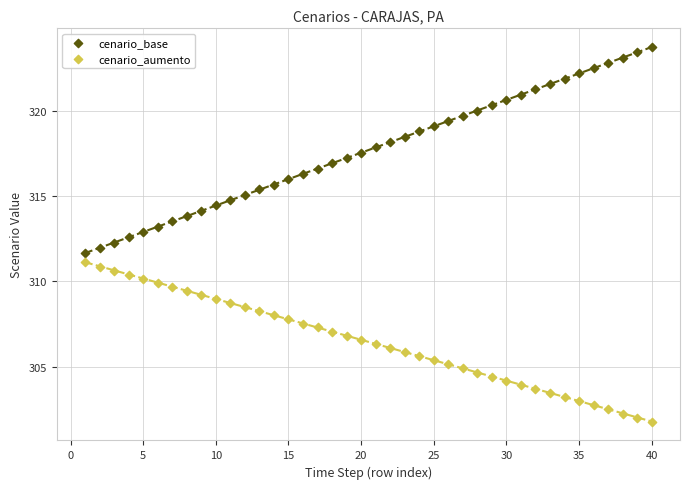

What are all the series names shown in the legend?

cenario_base, cenario_aumento